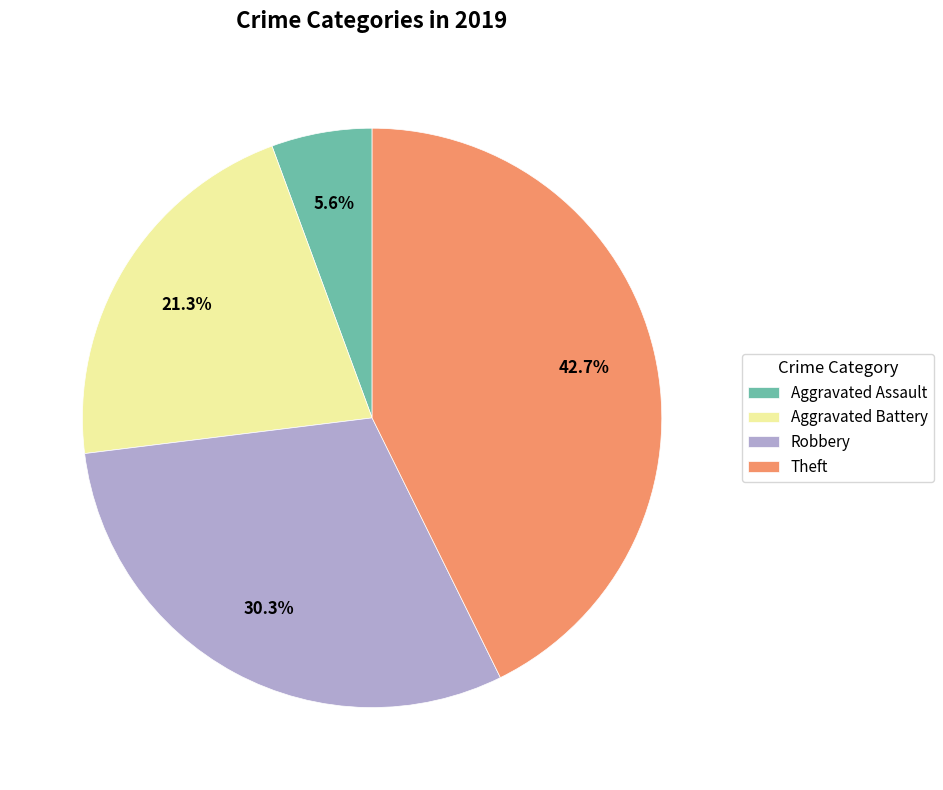

Does Aggravated Battery represent more than half of the total?

No